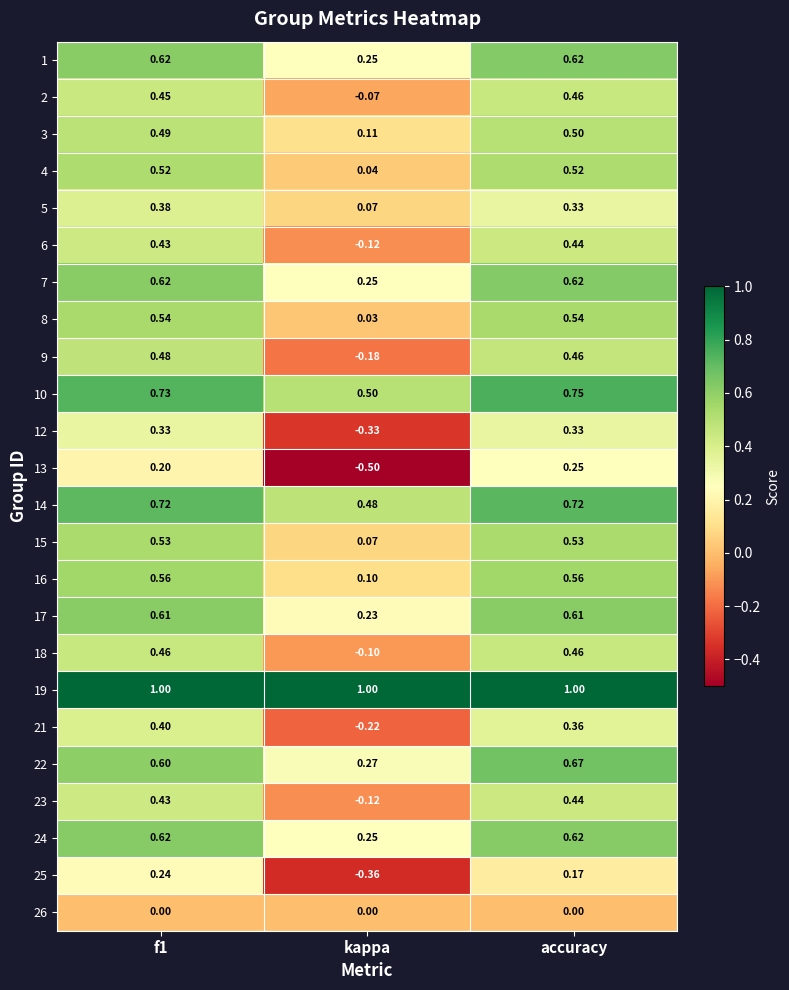

Which label corresponds to the smallest value in the chart?

kappa